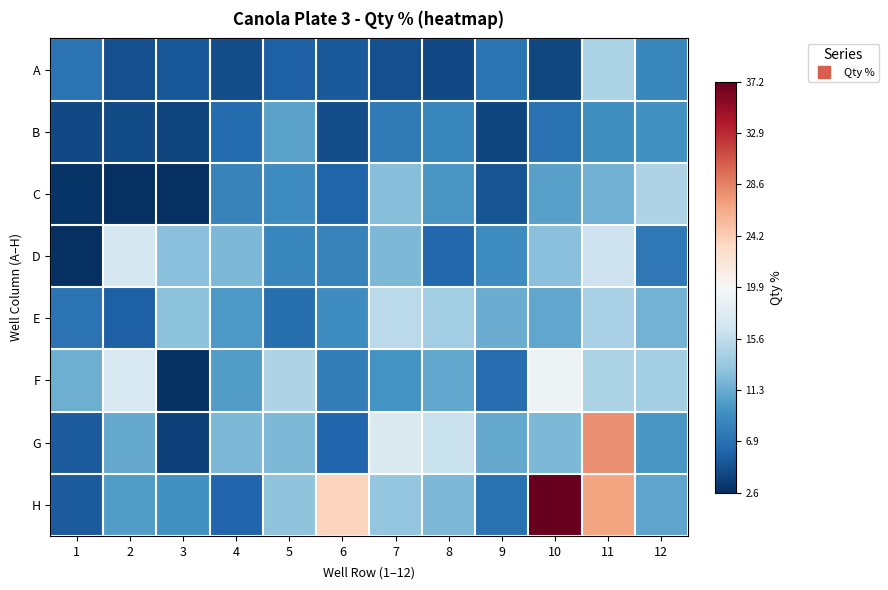

What is the total value across all series at 1?

46.8